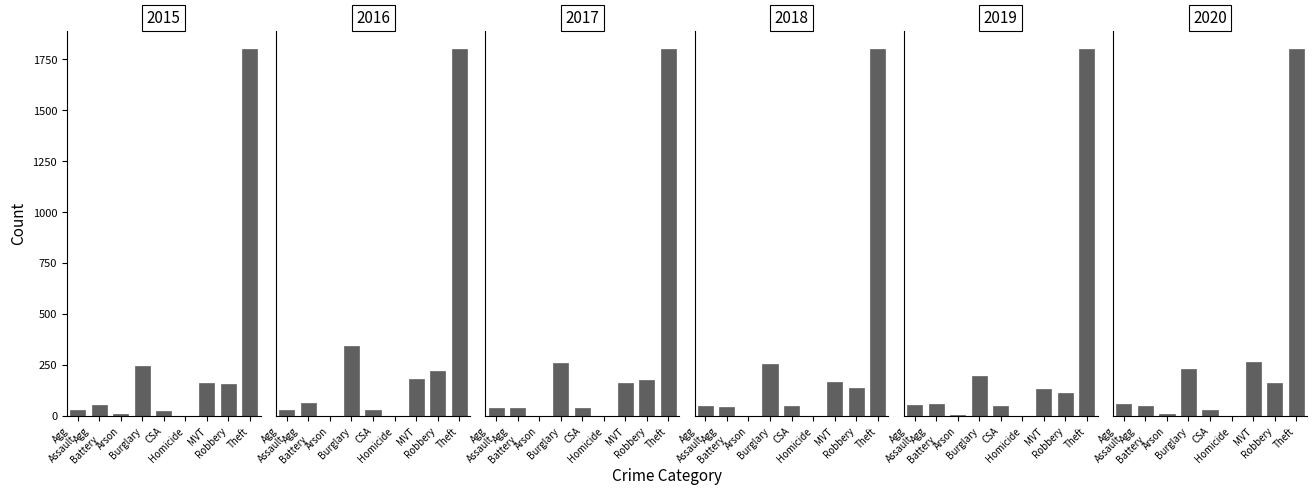

What is the difference between the second highest and minimum values in the 2017 series?

280